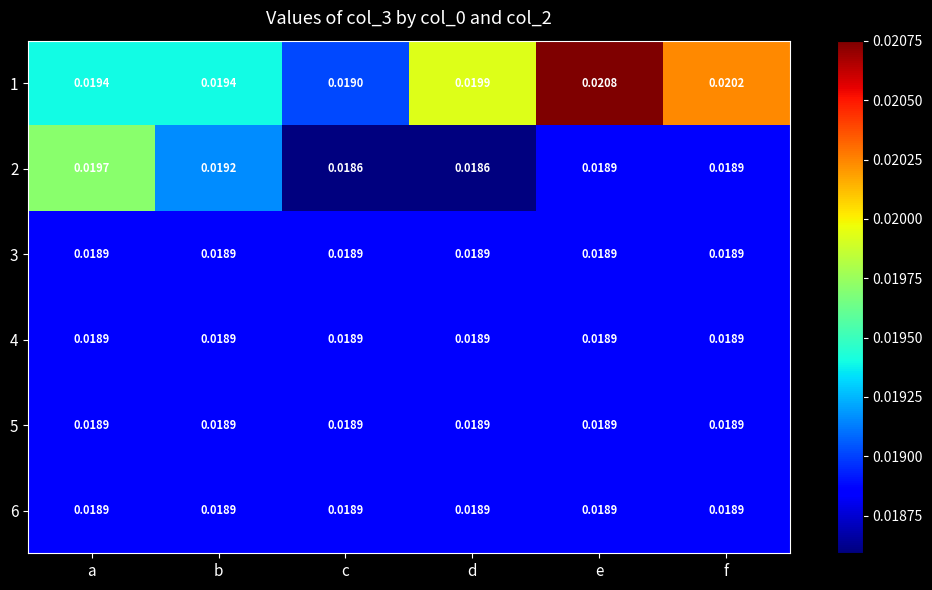

Which category has the highest value in the 2 series?

a